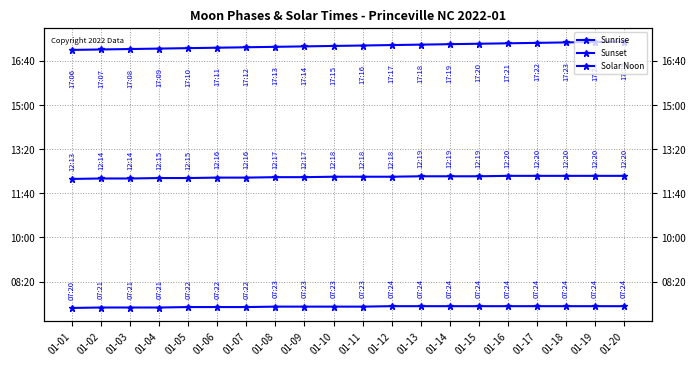

How many lines are shown in the chart?

3